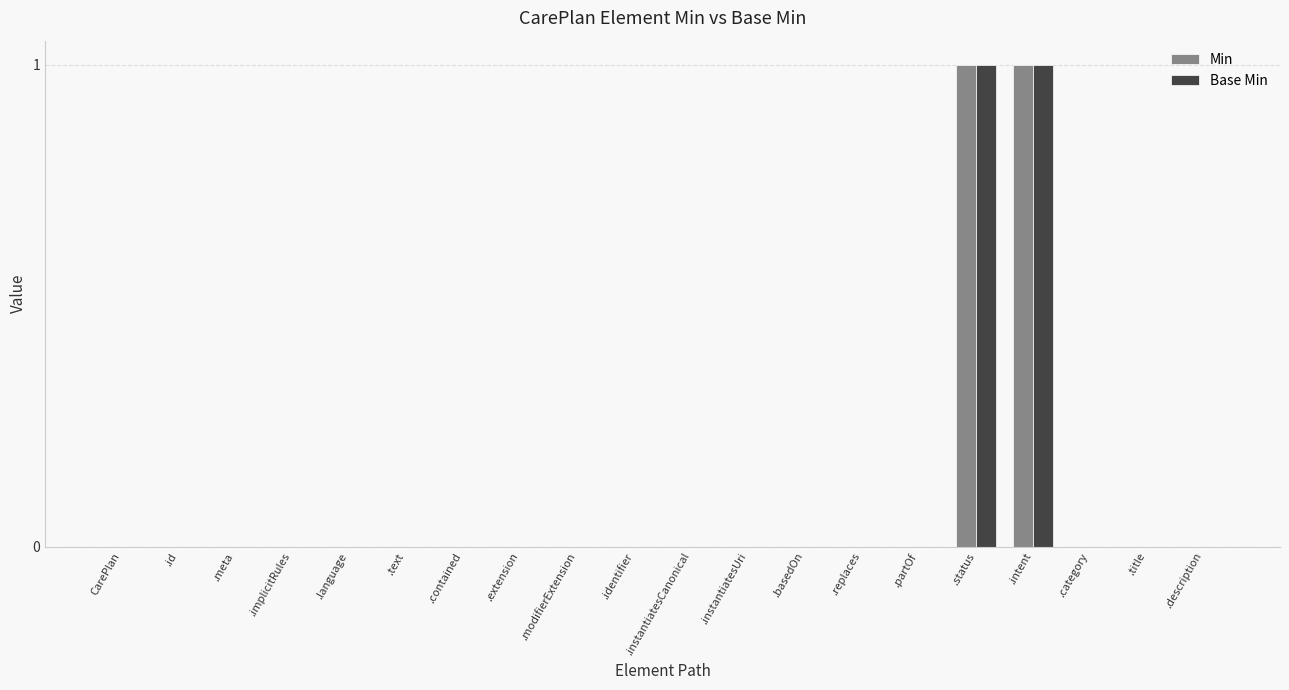

What are all the series names shown in the legend?

Min, Base Min